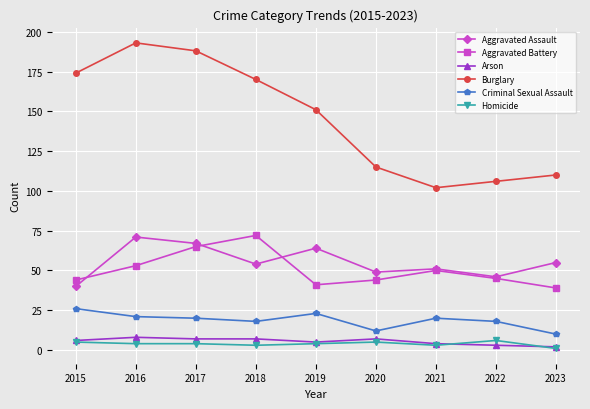

What is the maximum value shown in the chart?

193